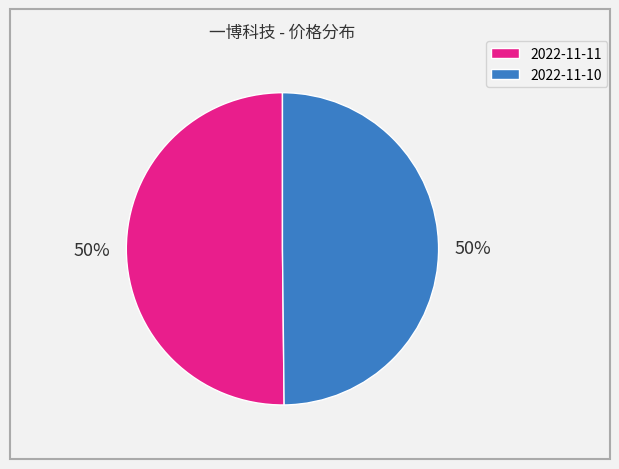

Approximately how many times larger is the value at 2022-11-11 compared to 2022-11-10?

1.0